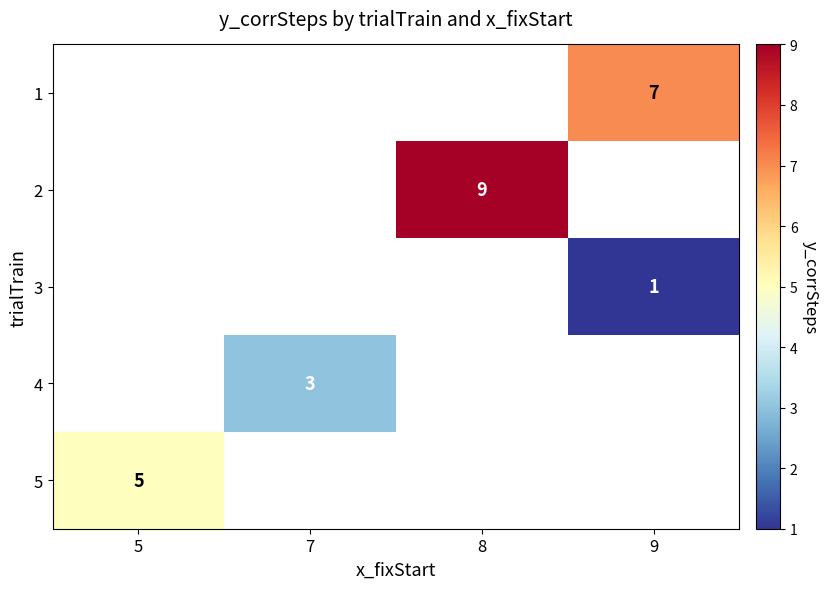

How many categories are shown in the chart?

4